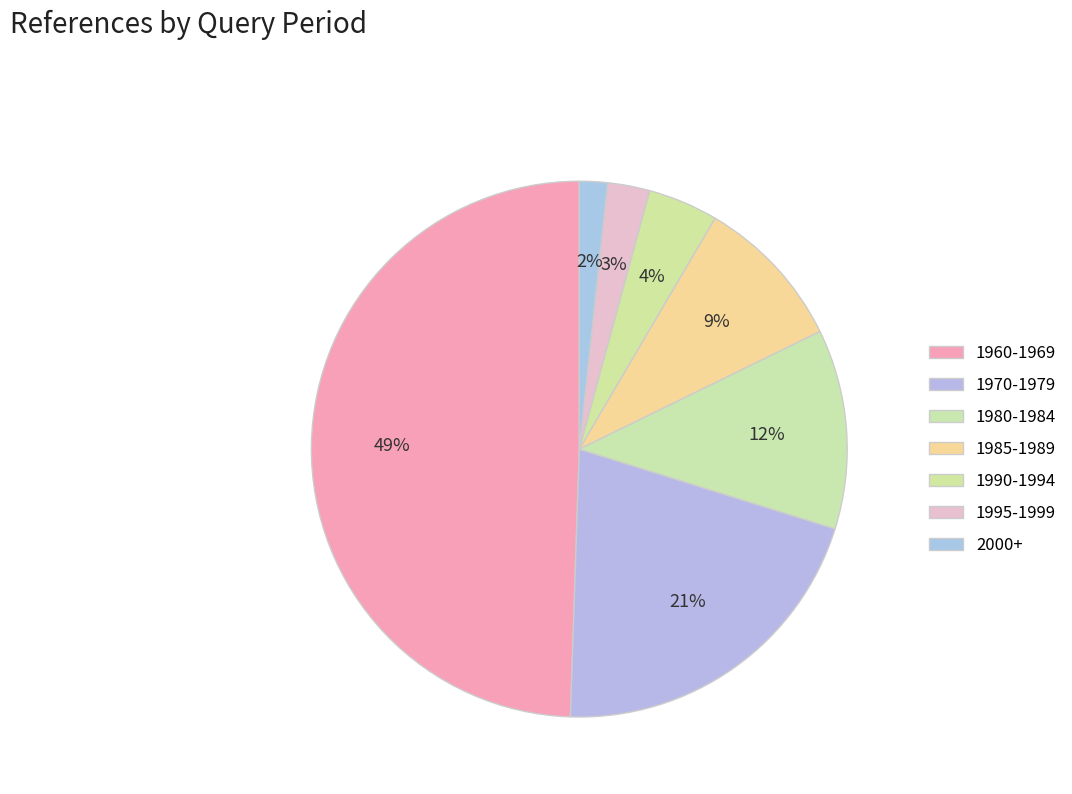

The 1980-1984 slice represents 12% of the pie. True or false?

True